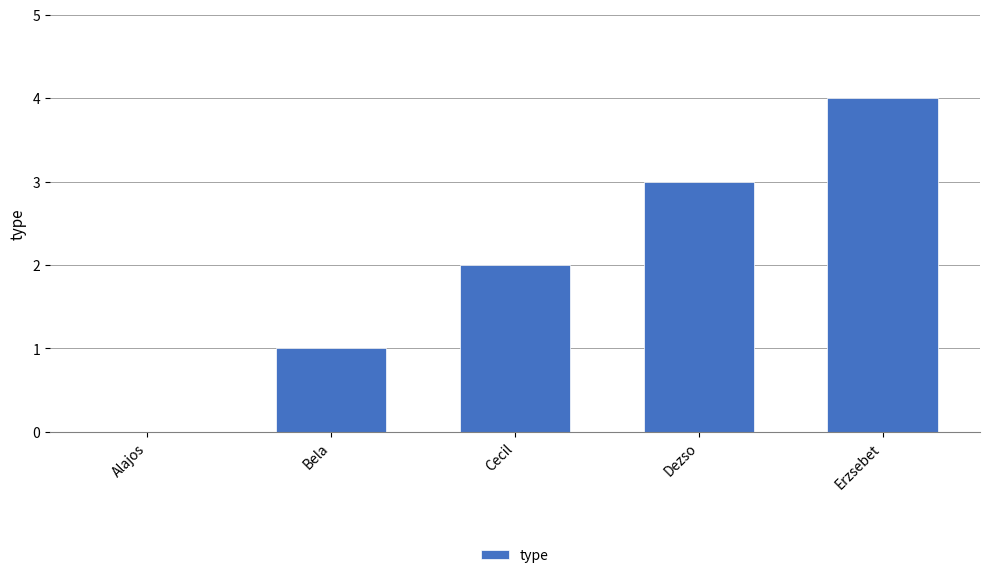

Are the bars horizontal?

No